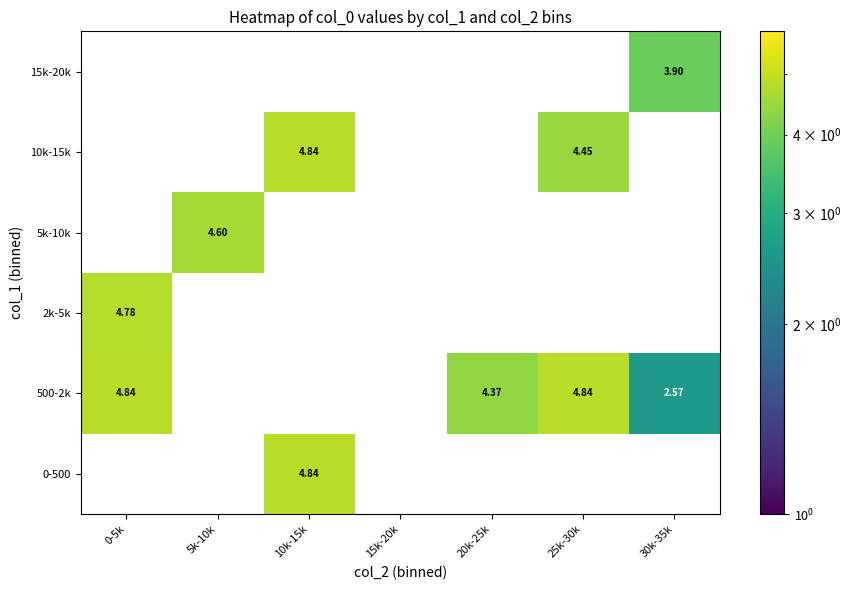

The 15k-20k series shows 0.9 at 30k-35k. True or false?

False